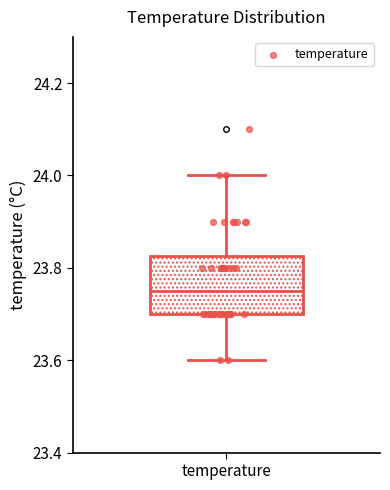

Where is the upper edge of the box for temperature on the y-axis? The values are not printed on the chart, so give them approximately, as read against the axis.

23.82